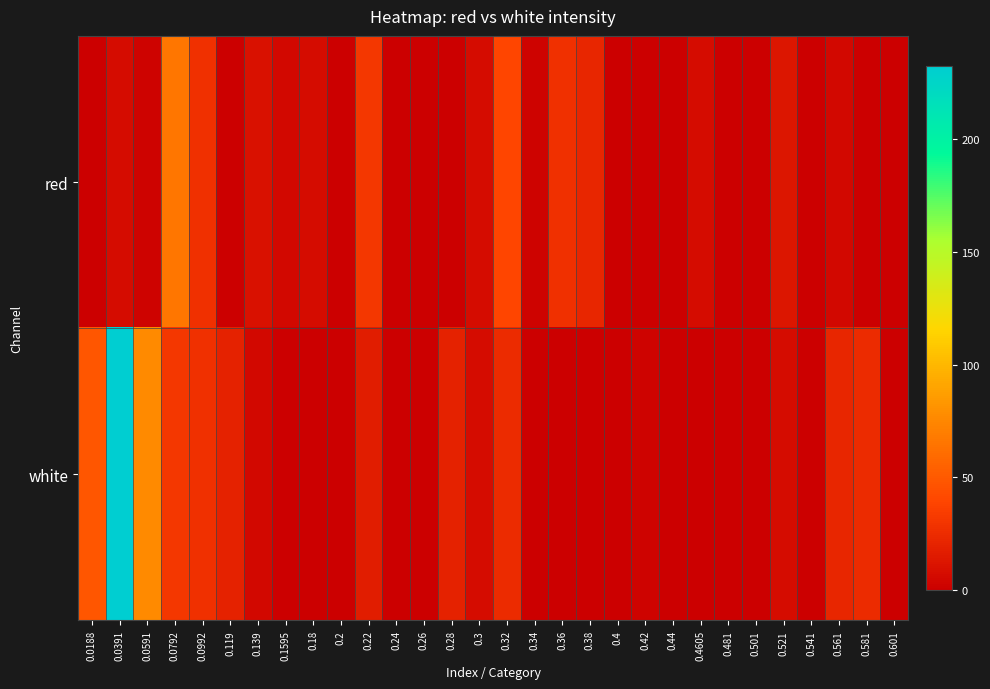

Which category has the lowest value across all series?

0.0188